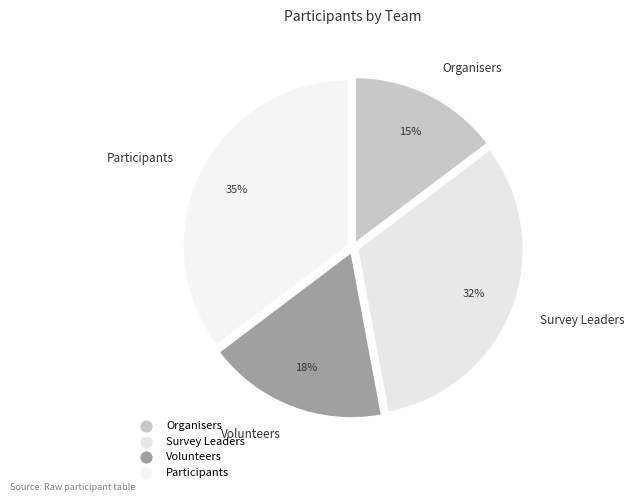

Rank the categories by value from highest to lowest.

Participants, Survey Leaders, Volunteers, Organisers